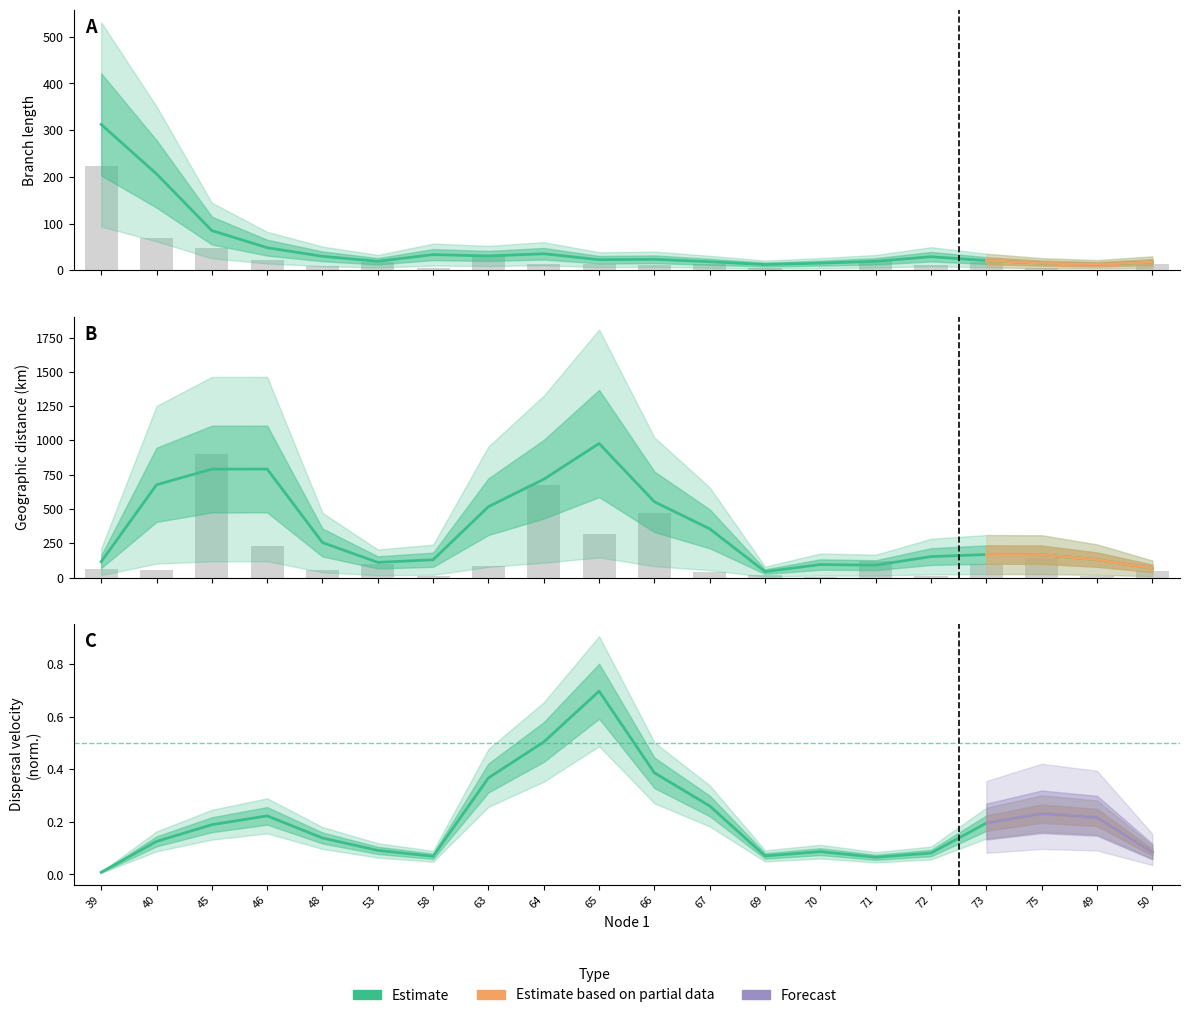

Is it true that distance equals 94.9 at 39?

False